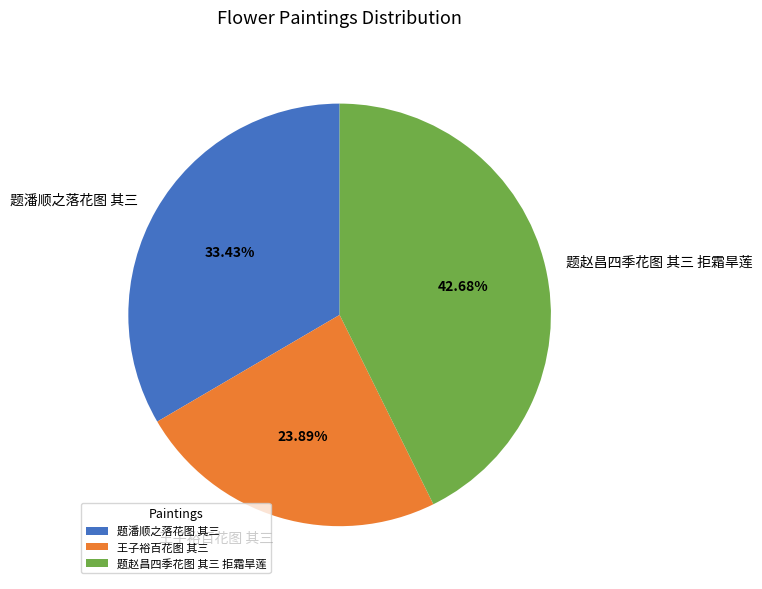

Count the number of slices in the pie.

3